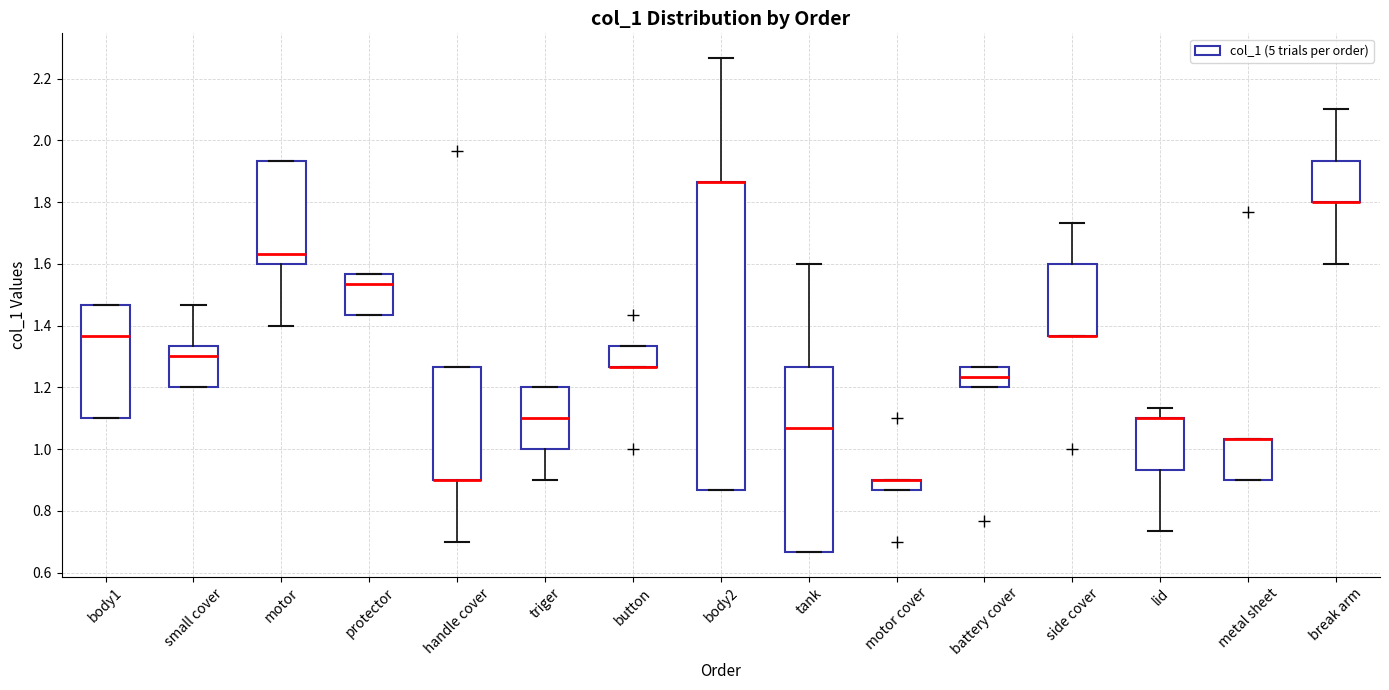

Reading left to right, transcribe this box plot: for each box, give where its median line is, the range the box spans, and where its two whiskers end, as read against the y-axis. The values are not printed on the chart, so give them approximately, as read against the axis.

body1: median 1.36, box 1.10 to 1.46, whiskers 1.10 to 1.46
small cover: median 1.30, box 1.20 to 1.34, whiskers 1.20 to 1.46
motor: median 1.64, box 1.60 to 1.94, whiskers 1.40 to 1.94
protector: median 1.54, box 1.44 to 1.56, whiskers 1.44 to 1.56
handle cover: median 0.90 (drawn on the box's lower edge), box 0.90 to 1.26, whiskers 0.70 to 1.26
triger: median 1.10, box 1.00 to 1.20, whiskers 0.90 to 1.20
button: median 1.26 (drawn on the box's lower edge), box 1.26 to 1.34, whiskers 1.26 to 1.34
body2: median 1.86 (drawn on the box's upper edge), box 0.86 to 1.86, whiskers 0.86 to 2.26
tank: median 1.06, box 0.66 to 1.26, whiskers 0.66 to 1.60
motor cover: median 0.90 (drawn on the box's upper edge), box 0.86 to 0.90, whiskers 0.86 to 0.90
battery cover: median 1.24, box 1.20 to 1.26, whiskers 1.20 to 1.26
side cover: median 1.36 (drawn on the box's lower edge), box 1.36 to 1.60, whiskers 1.36 to 1.74
lid: median 1.10 (drawn on the box's upper edge), box 0.94 to 1.10, whiskers 0.74 to 1.14
metal sheet: median 1.04 (drawn on the box's upper edge), box 0.90 to 1.04, whiskers 0.90 to 1.04
break arm: median 1.80 (drawn on the box's lower edge), box 1.80 to 1.94, whiskers 1.60 to 2.10